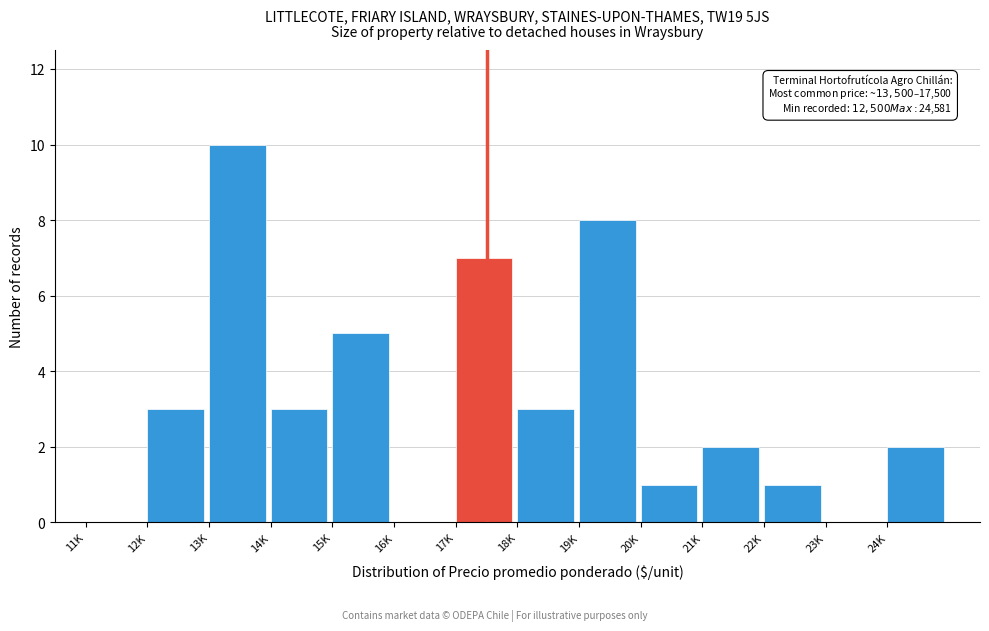

Reading left to right, extract all data points from this chart.

11K=0	12K=3	13K=10	14K=3	15K=5	16K=0	17K=7	18K=3	19K=8	20K=1	21K=2	22K=1	23K=0	24K=2